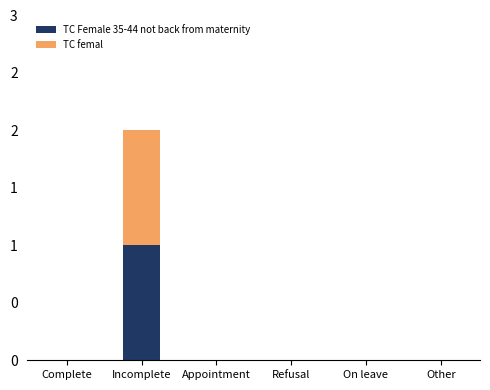

What are all the series names shown in the legend?

TC Female 35-44 not back from maternity, TC femal